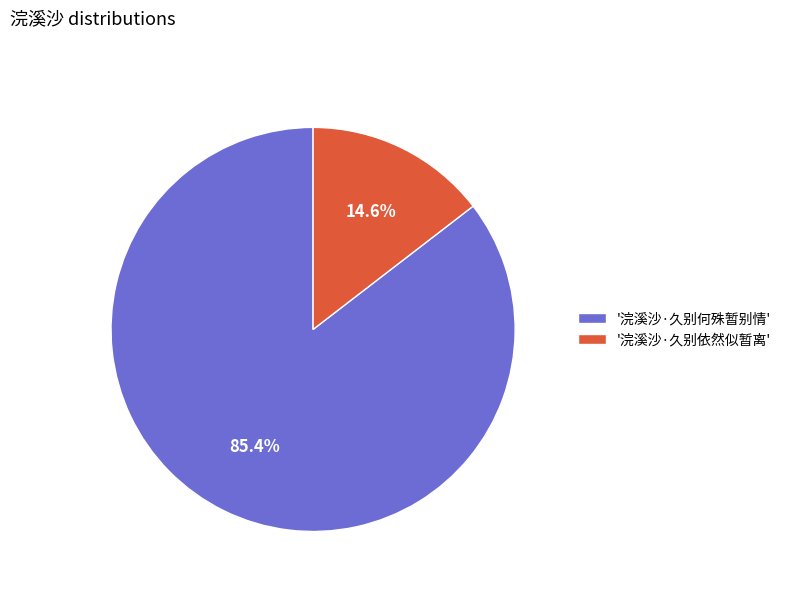

Does '浣溪沙·久别何殊暂别情' account for over 50% of the chart?

Yes